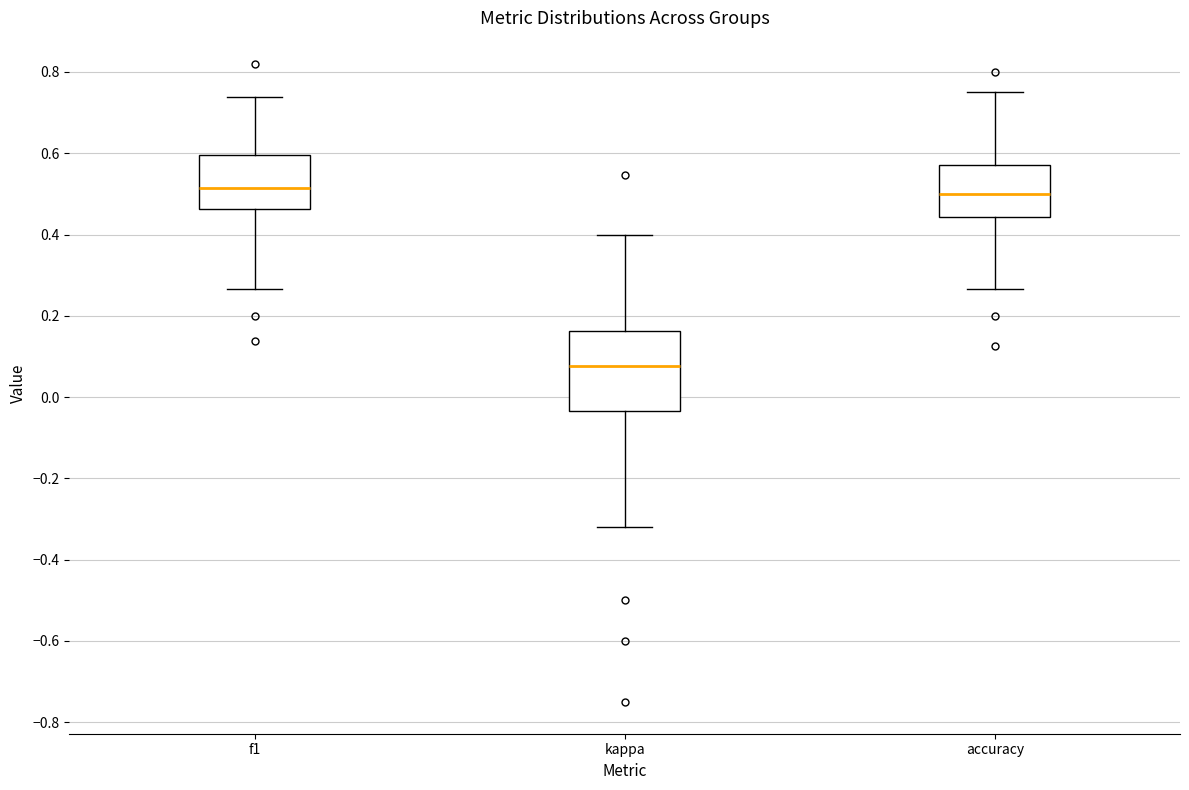

Which box is the tallest, from its lower edge to its upper edge?

kappa